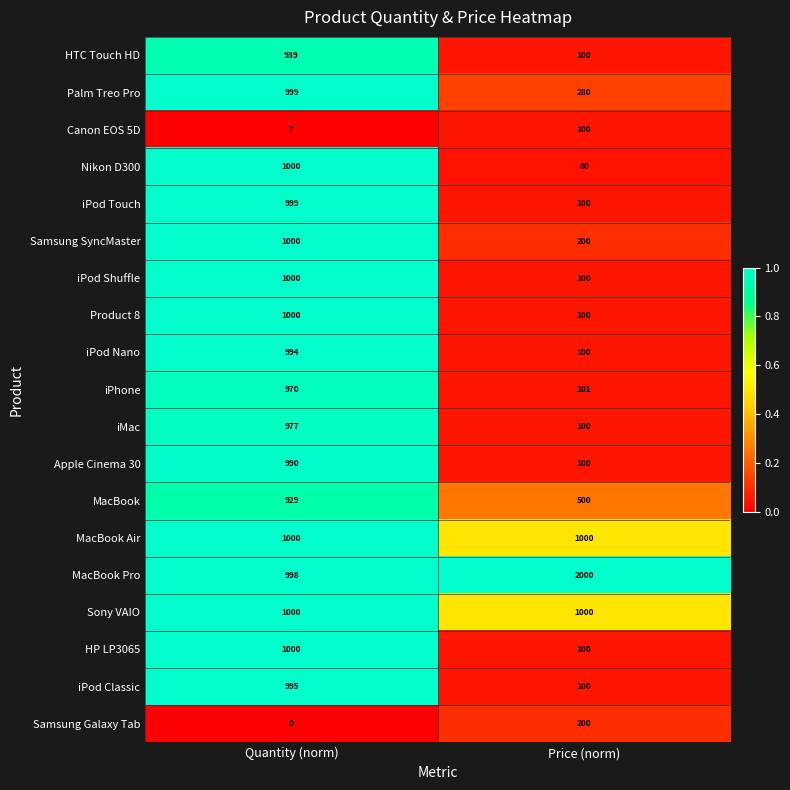

The value of iPod Nano at Price (norm) is 45. True or false?

False